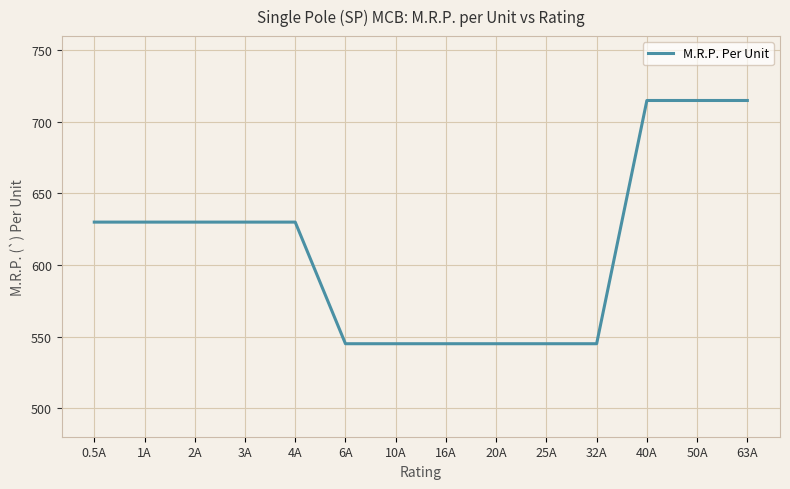

Reading left to right, transcribe all the data shown in this chart.

630	630	630	630	630	545	545	545	545	545	545	715	715	715